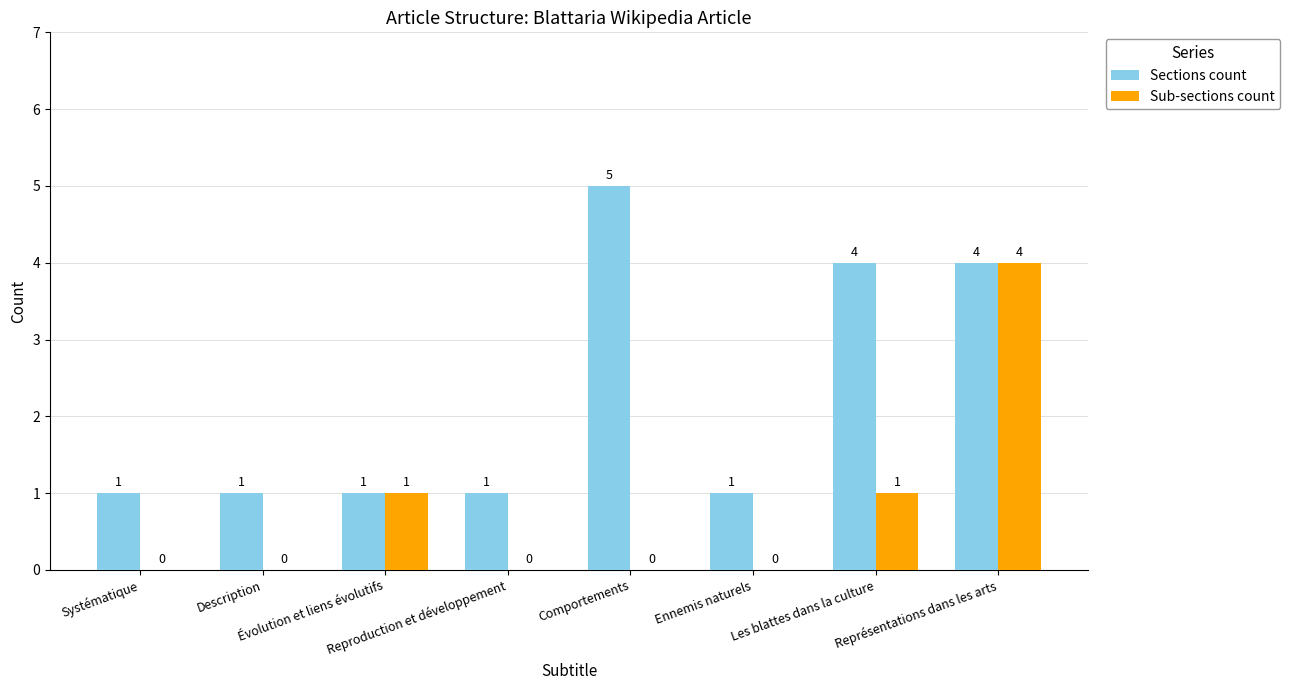

Reading right to left, extract all data points from this chart.

Sections count: 4	4	1	5	1	1	1	1
Sub-sections count: 4	1	0	0	0	1	0	0